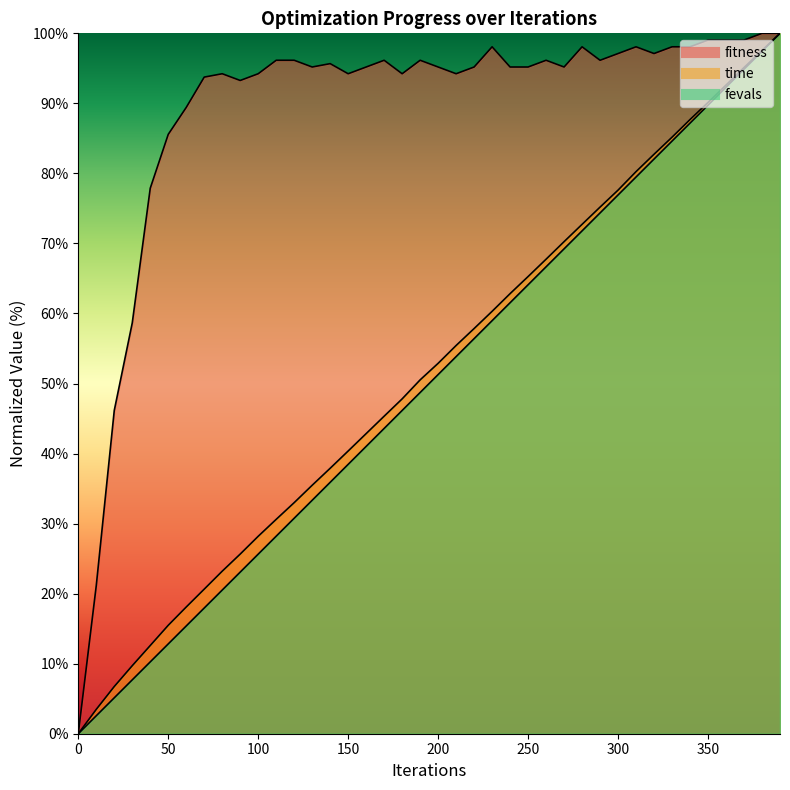

How many values in time are above zero?

39